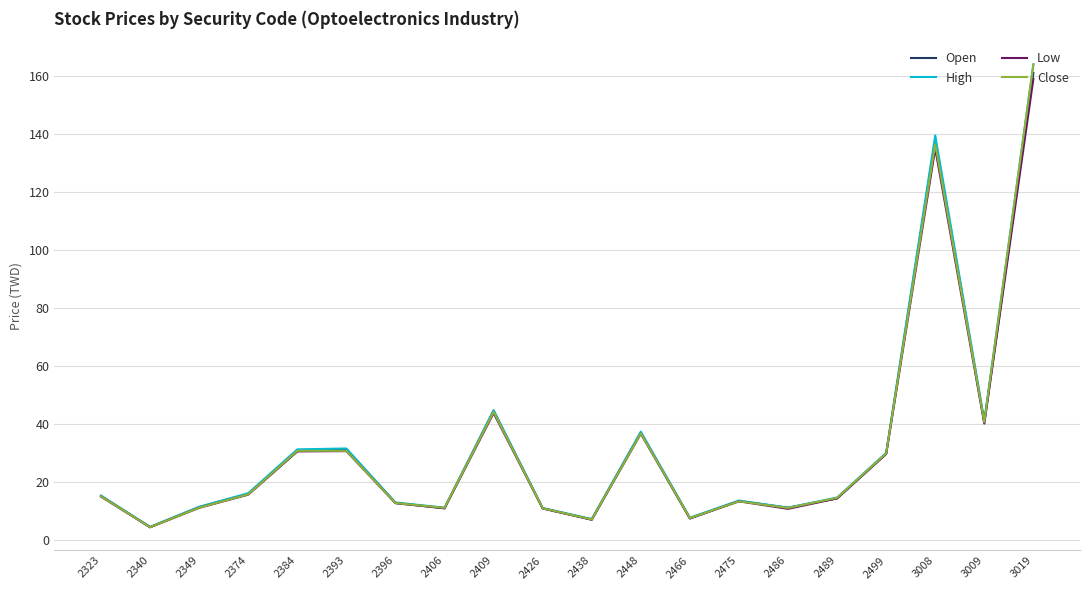

What is the minimum value shown in the chart?

4.5